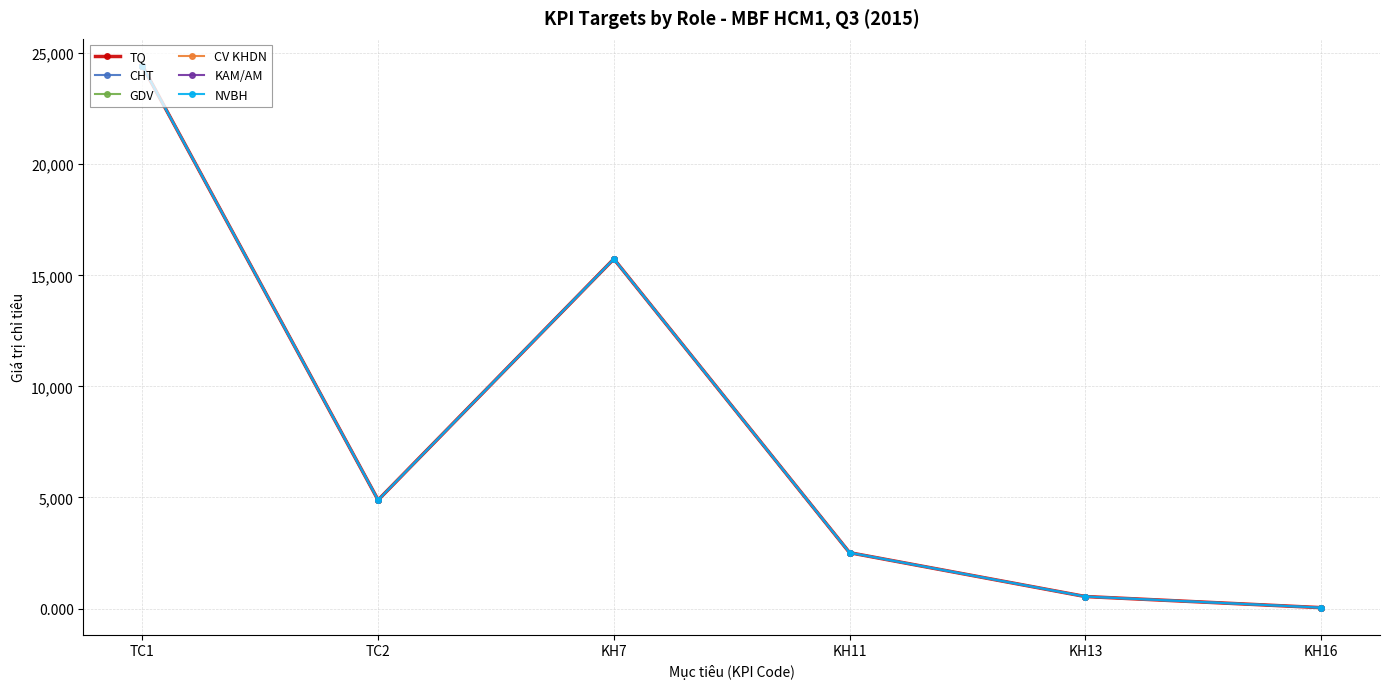

Reading left to right, list all the values displayed in this chart.

TQ: TC1=24428	TC2=4886	KH7=15739	KH11=2515	KH13=541	KH16=41
CHT: TC1=24428	TC2=4886	KH7=15739	KH11=2515	KH13=541	KH16=41
GDV: TC1=24428	TC2=4886	KH7=15739	KH11=2515	KH13=541	KH16=41
CV KHDN: TC1=24428	TC2=4886	KH7=15739	KH11=2515	KH13=541	KH16=41
KAM/AM: TC1=24428	TC2=4886	KH7=15739	KH11=2515	KH13=541	KH16=41
NVBH: TC1=24428	TC2=4886	KH7=15739	KH11=2515	KH13=541	KH16=41